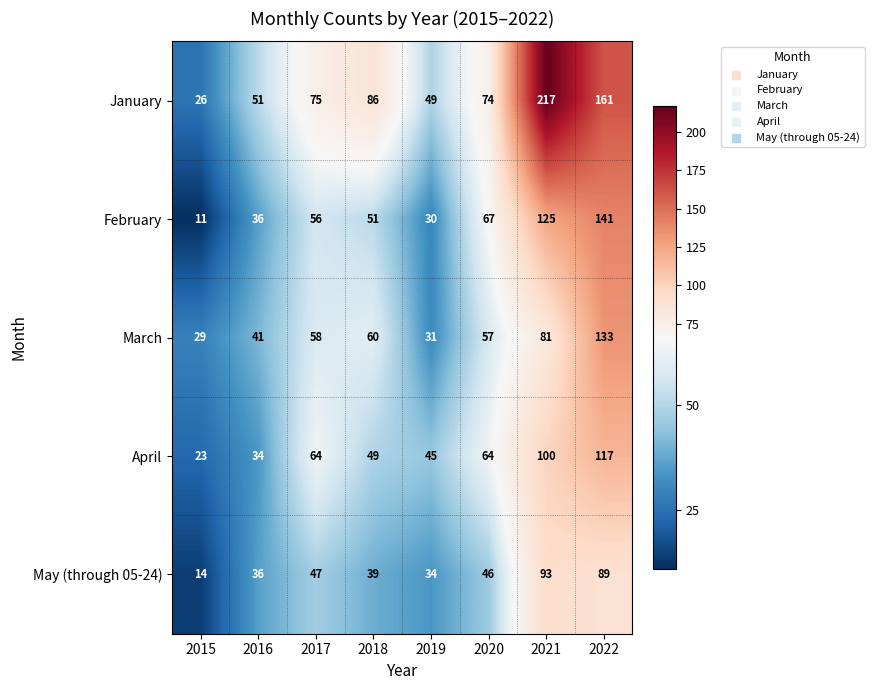

At 2021, list the series in order from smallest to largest.

March, May (through 05-24), April, February, January